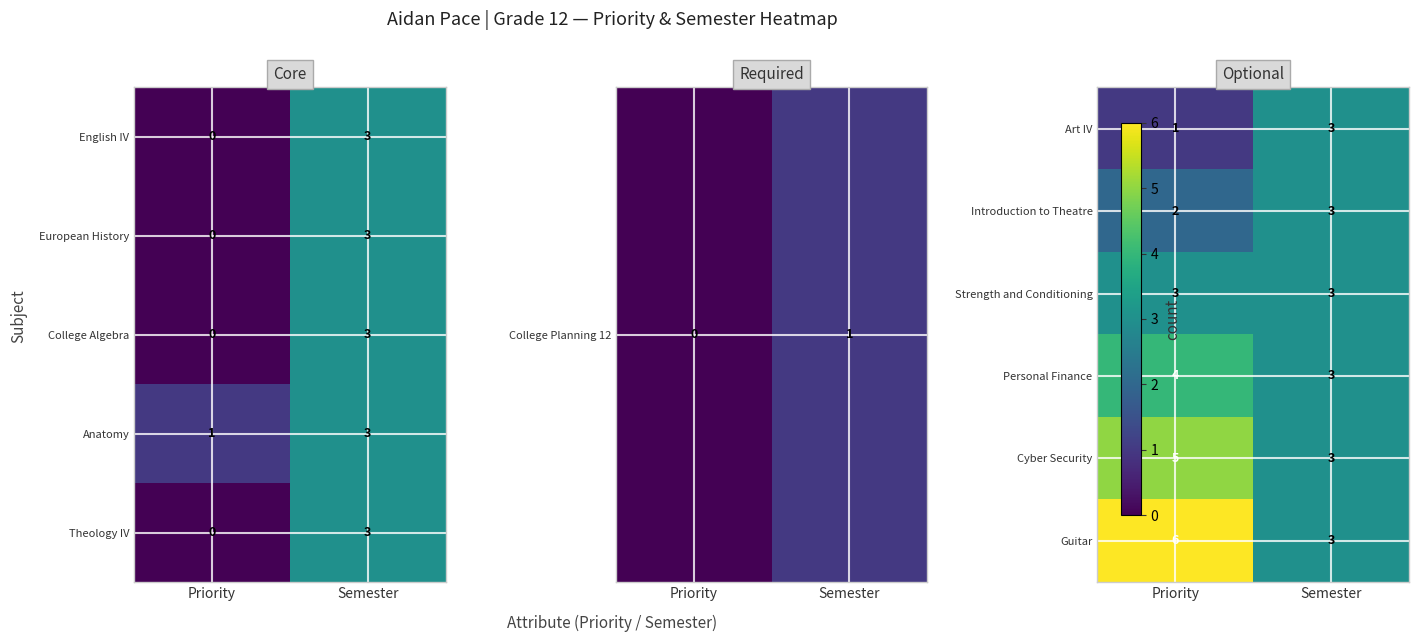

What is the total value across all series at Semester?

18